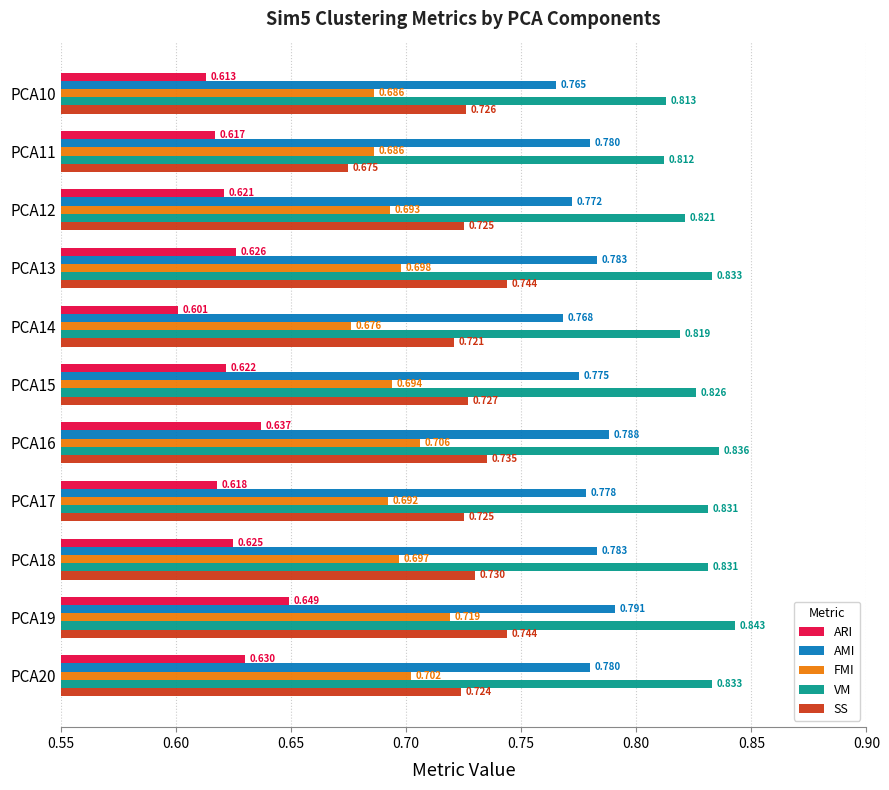

Which series has the largest range (max minus min)?

SS